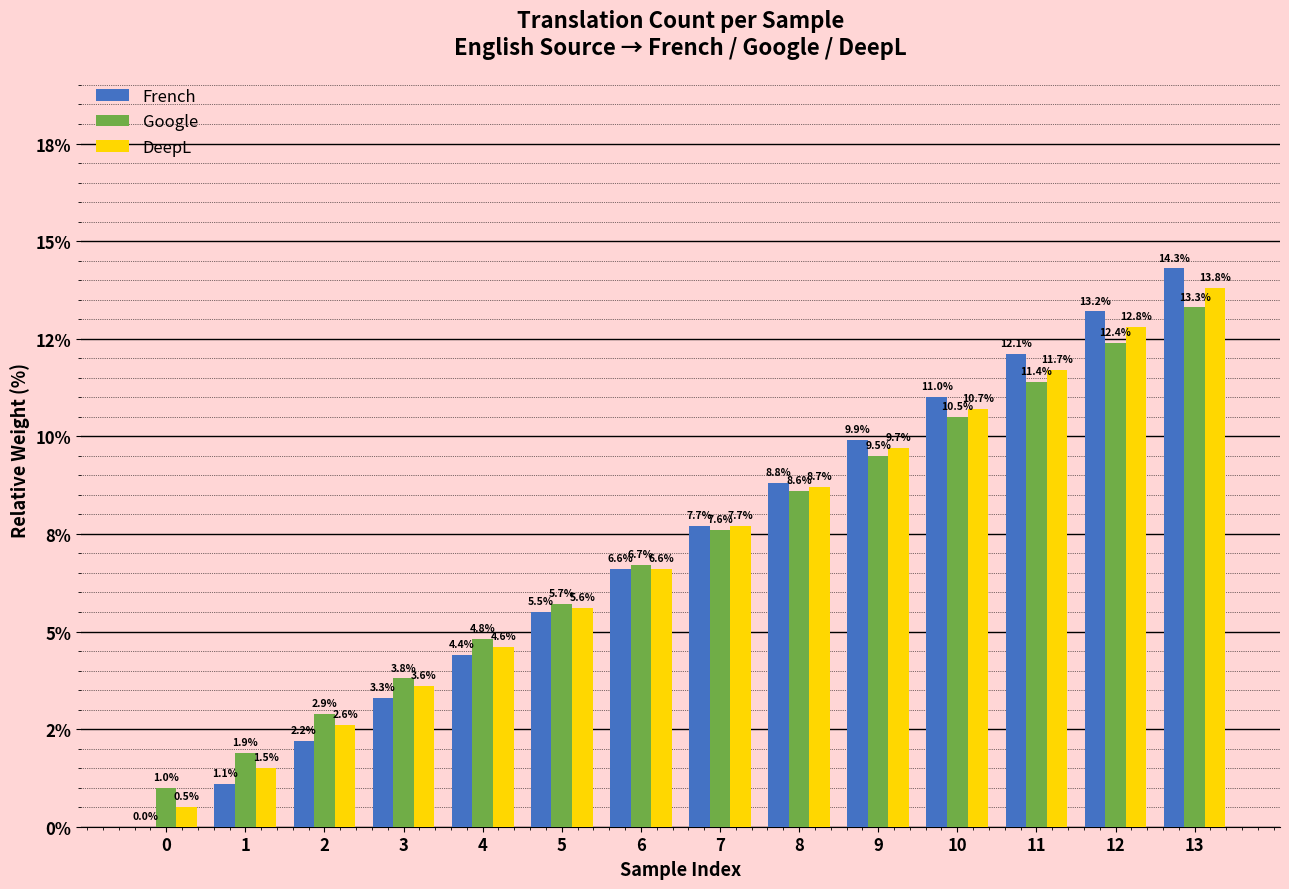

What is the difference between the maximum and minimum values in the French series?

14.3